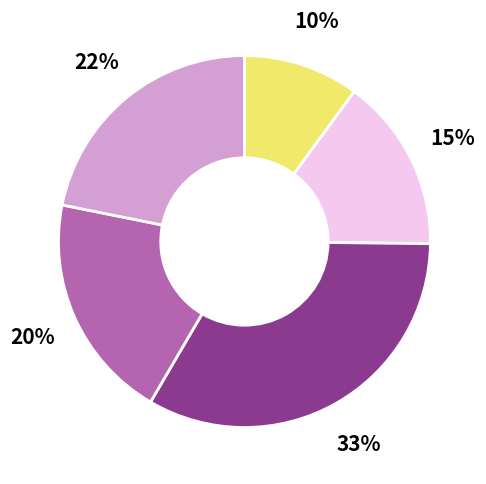

Does any single category account for the majority?

No